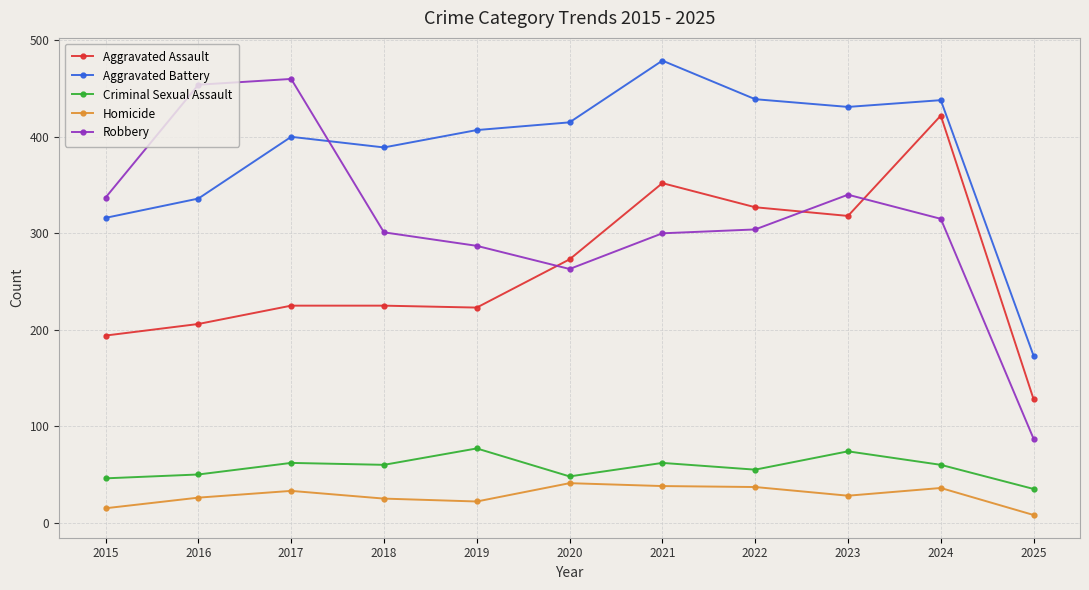

What is the minimum value for Robbery?

87